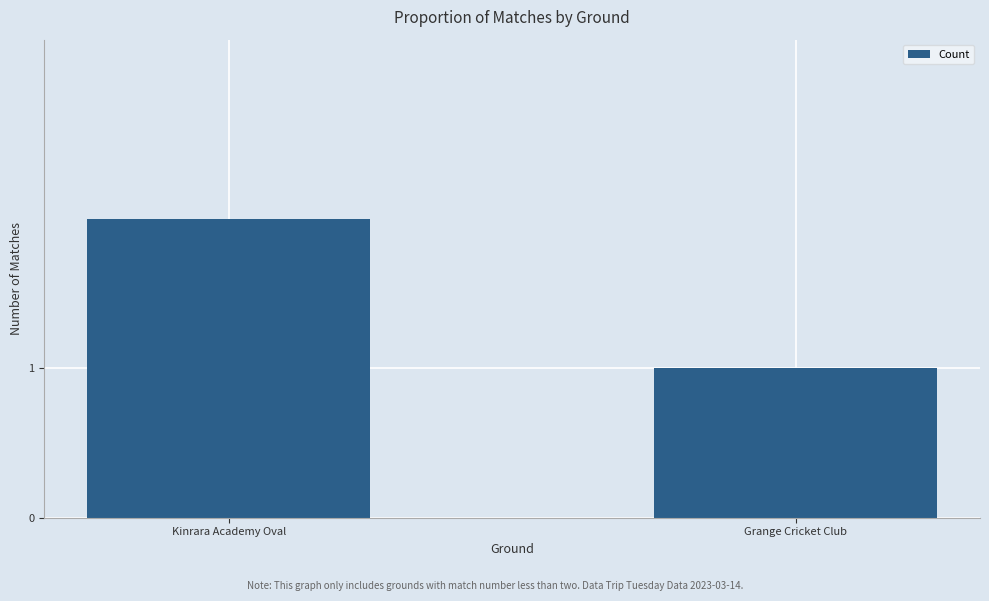

What is the difference between the values at Kinrara Academy Oval and Grange Cricket Club?

1